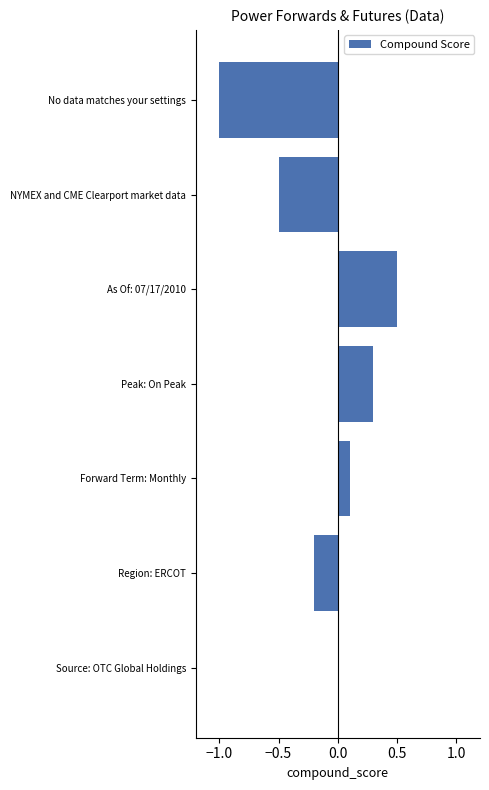

What is the sum of the values at As Of: 07/17/2010 and Peak: On Peak?

0.8